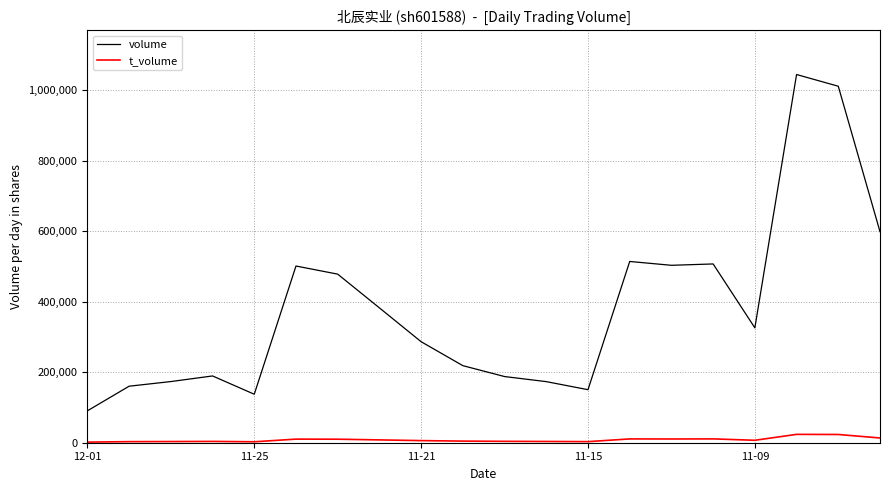

True or false: volume and t_volume cross at least once.

False